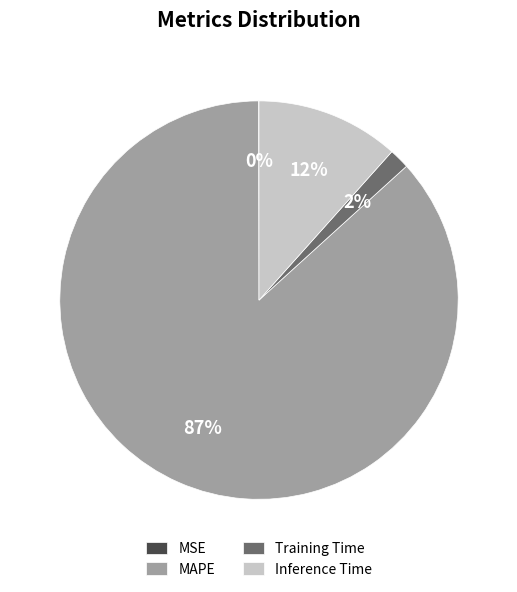

To the nearest percent, what is the difference between the Training Time and Inference Time slice percentages?

10%